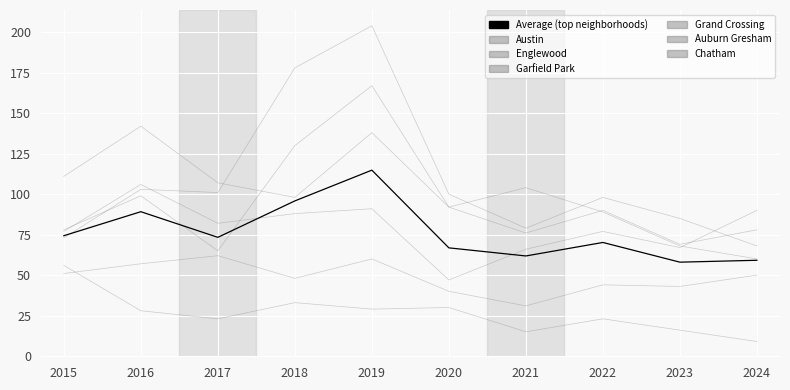

Which series ends up on top after the final intersection of Grand Crossing and Garfield Park?

Grand Crossing